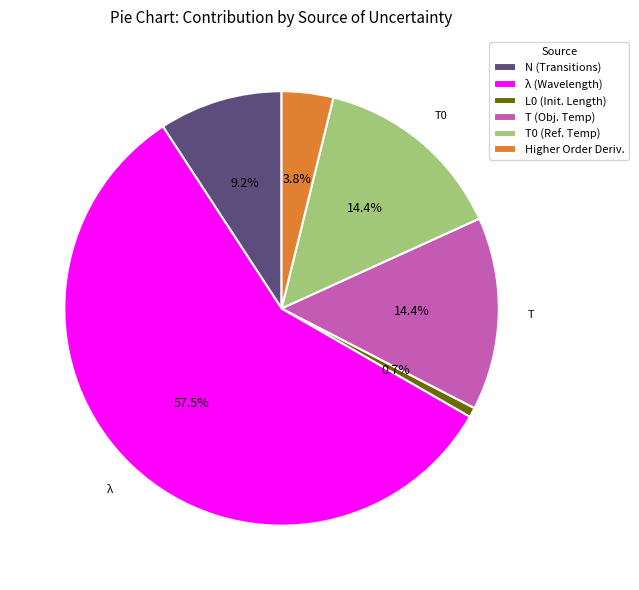

Which slice is the largest?

λ (Wavelength)